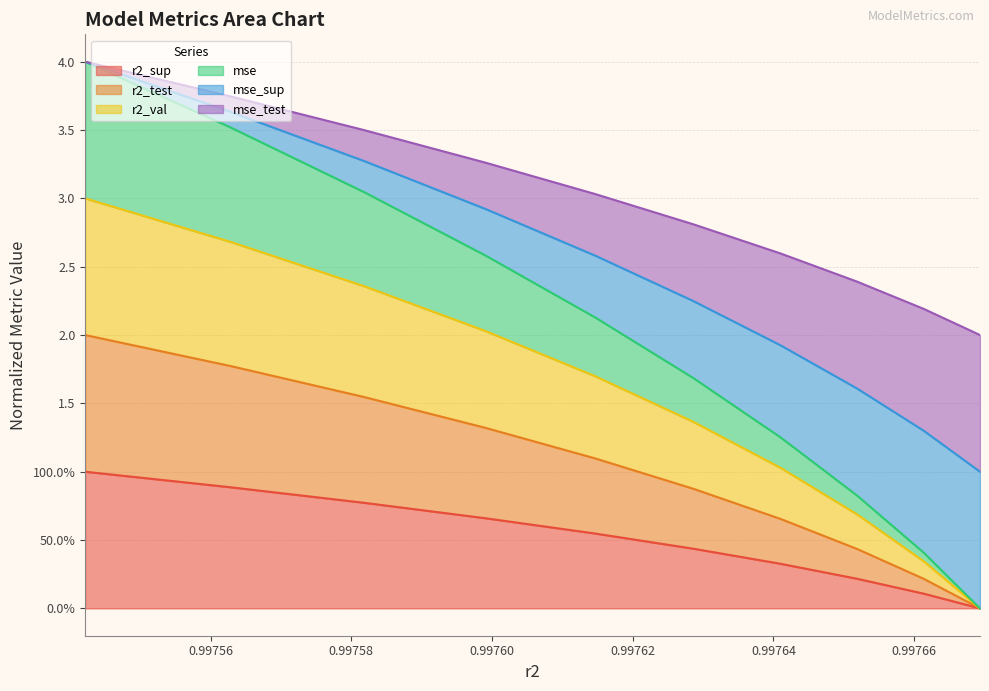

Does the chart have visible grid lines?

Yes